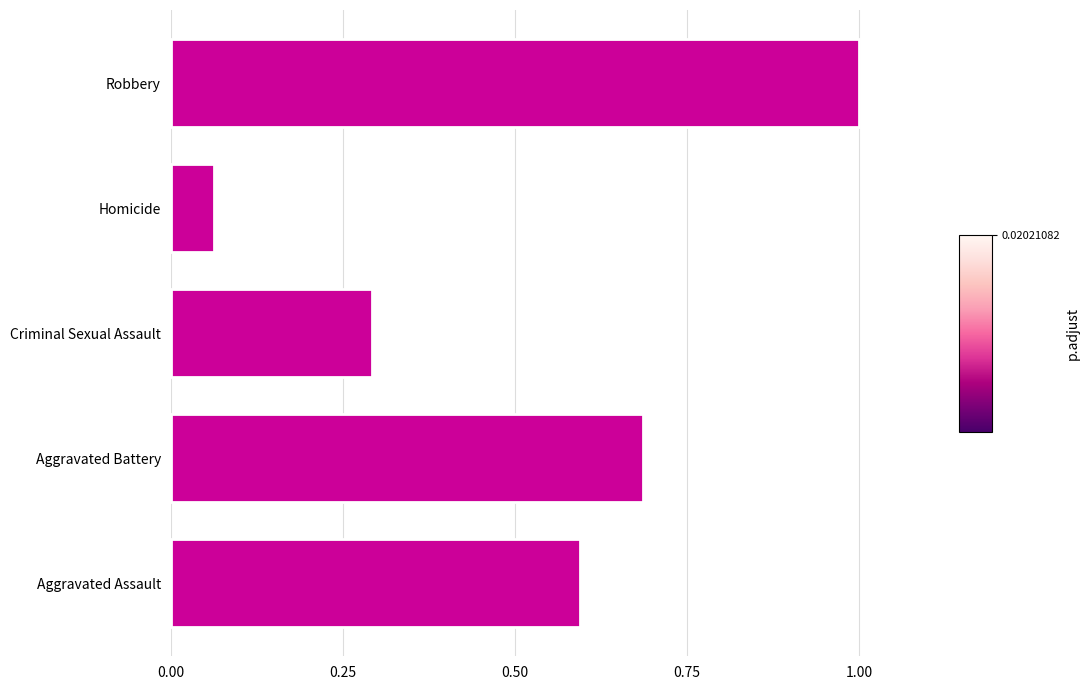

True or false: the data shows 1.0 at Robbery.

True